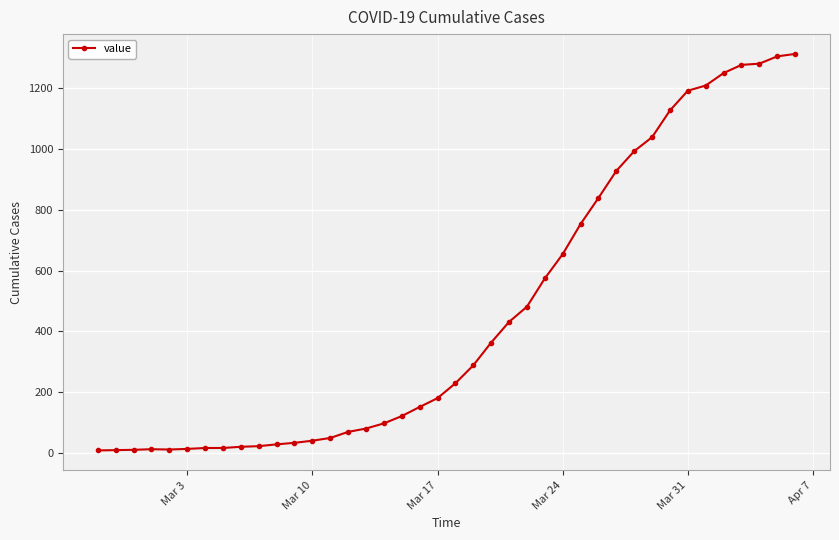

What is the maximum value shown in the chart?

1313